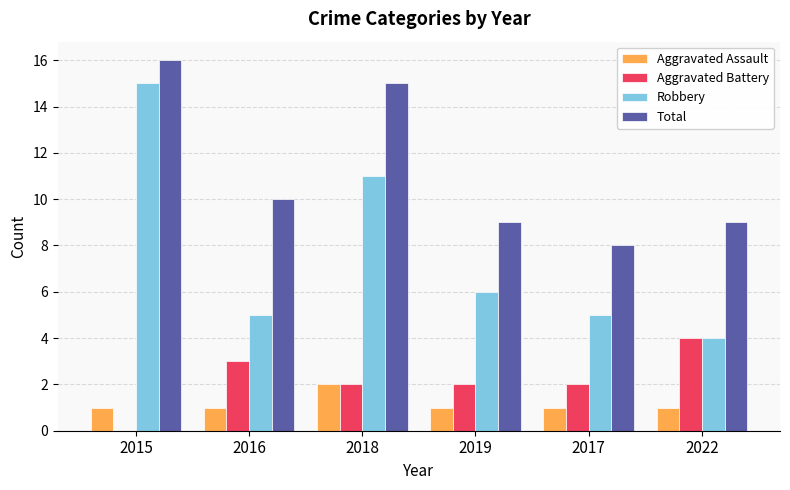

Between 2015 and 2018, which series saw the biggest shift?

Robbery